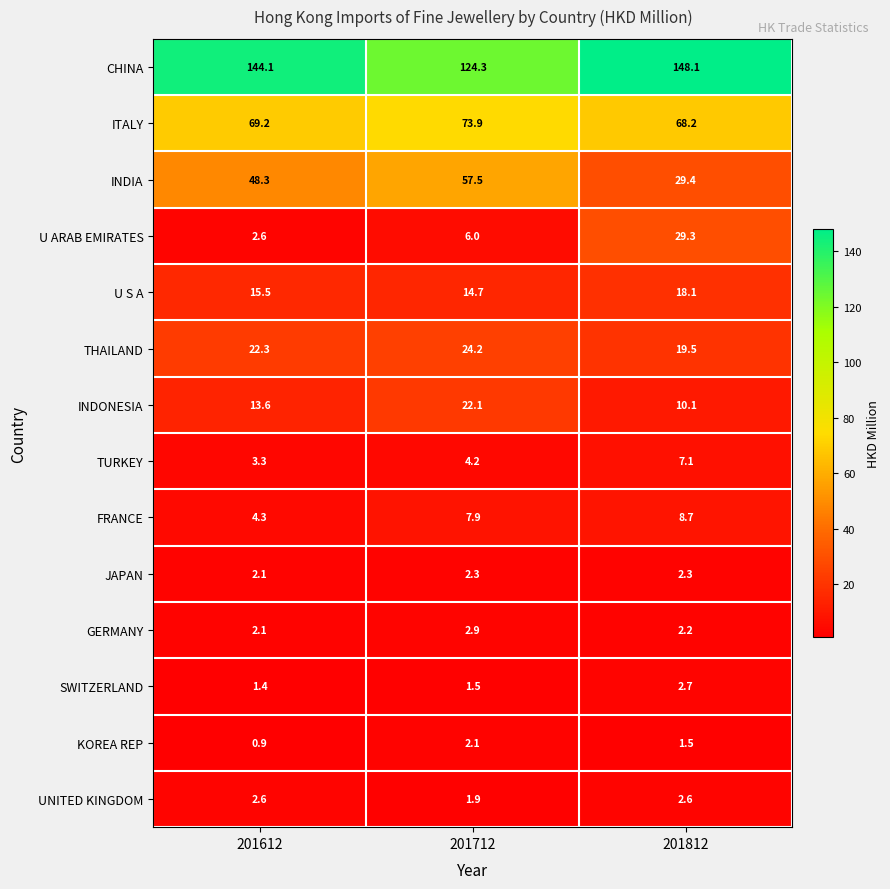

Count the number of categories in the chart.

3